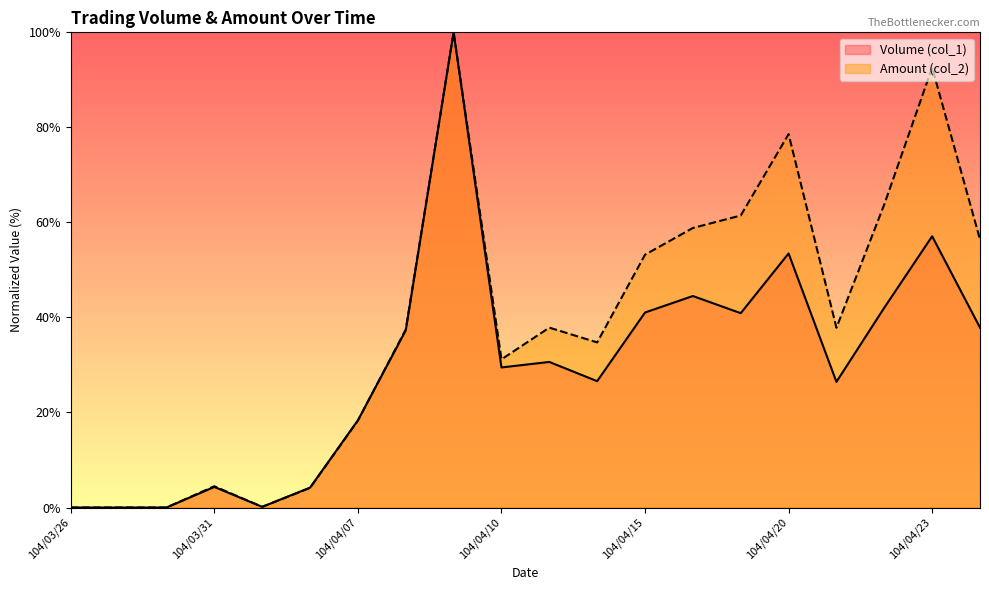

Where is Volume (col_1) nearest to the value 50?

104/04/20